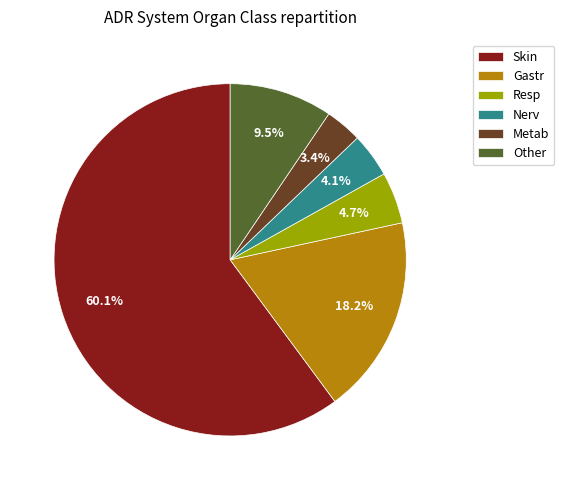

Count the number of slices in the pie.

6